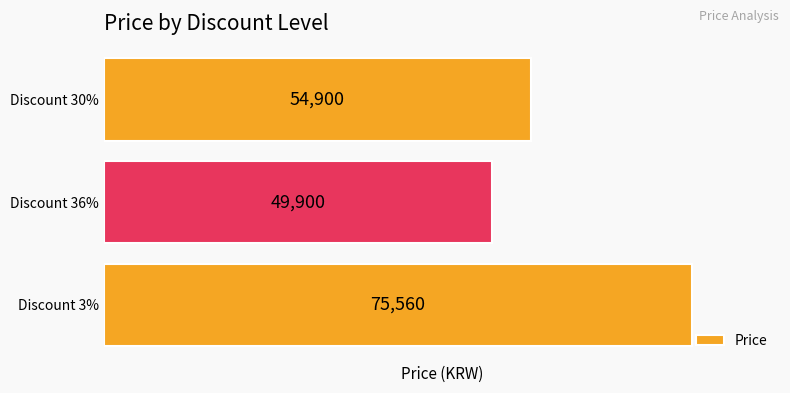

What is the ratio of the value at Discount 3% to the value at Discount 30%?

1.4